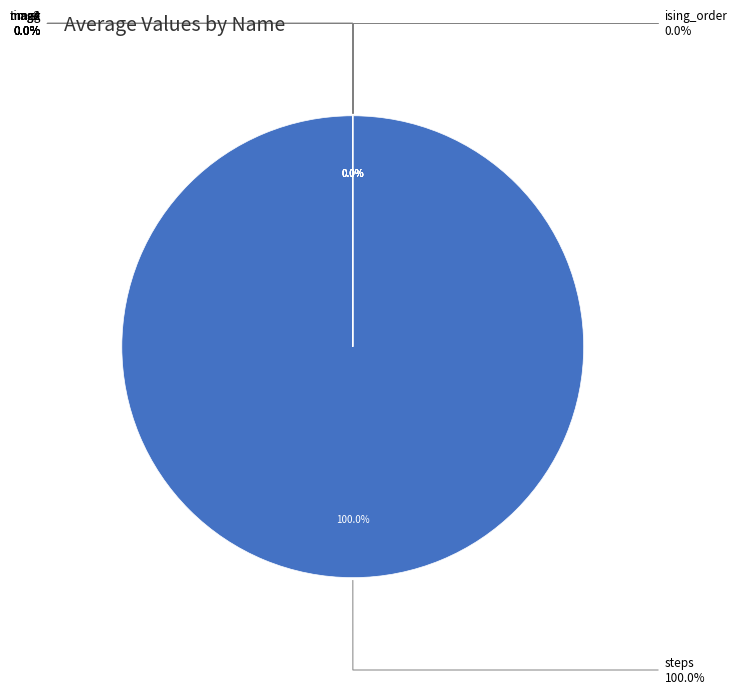

Which slice is the largest?

steps